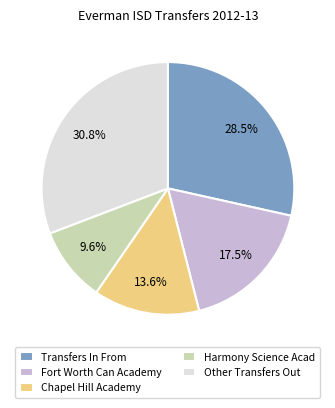

Rank the categories by value from lowest to highest.

Harmony Science Acad, Chapel Hill Academy, Fort Worth Can Academy, Transfers In From, Other Transfers Out